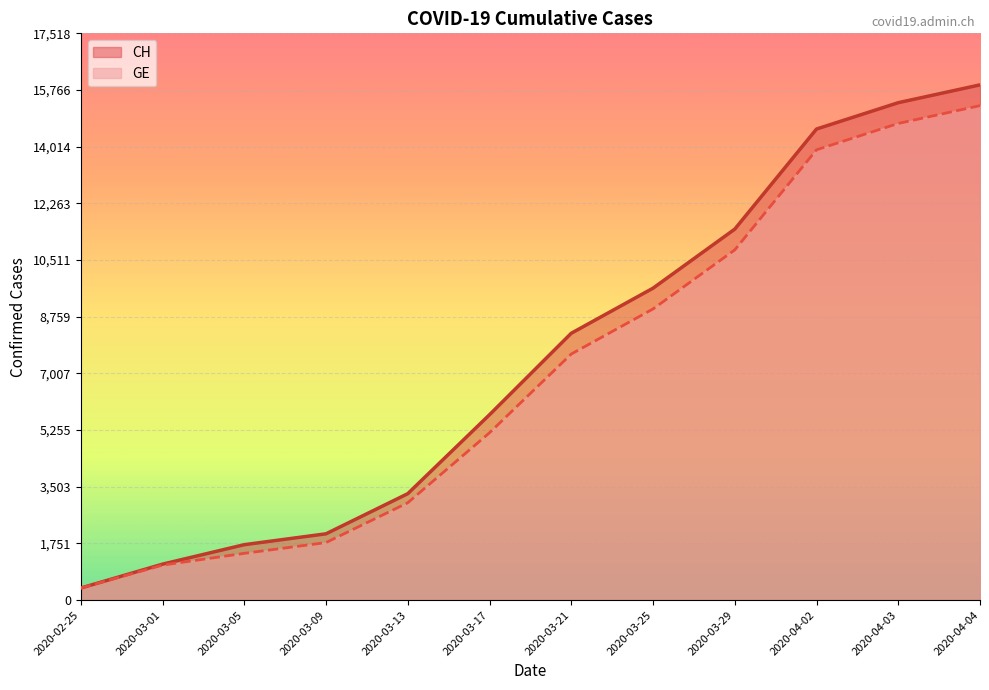

Which series has the widest spread of values?

CH